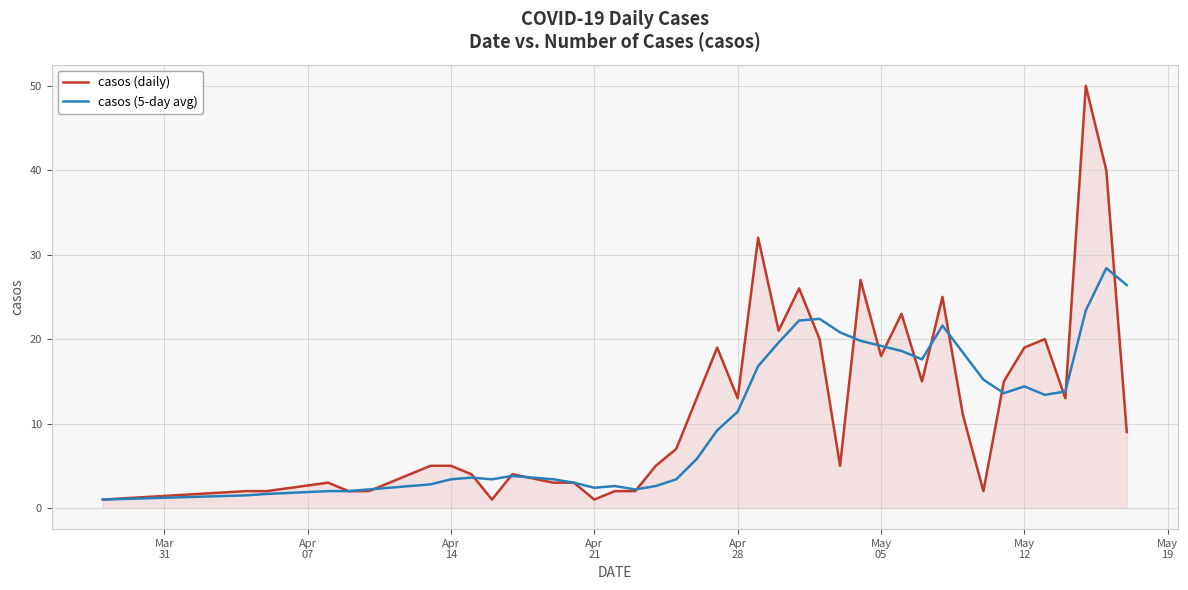

Which series has the widest spread of values?

casos (daily)